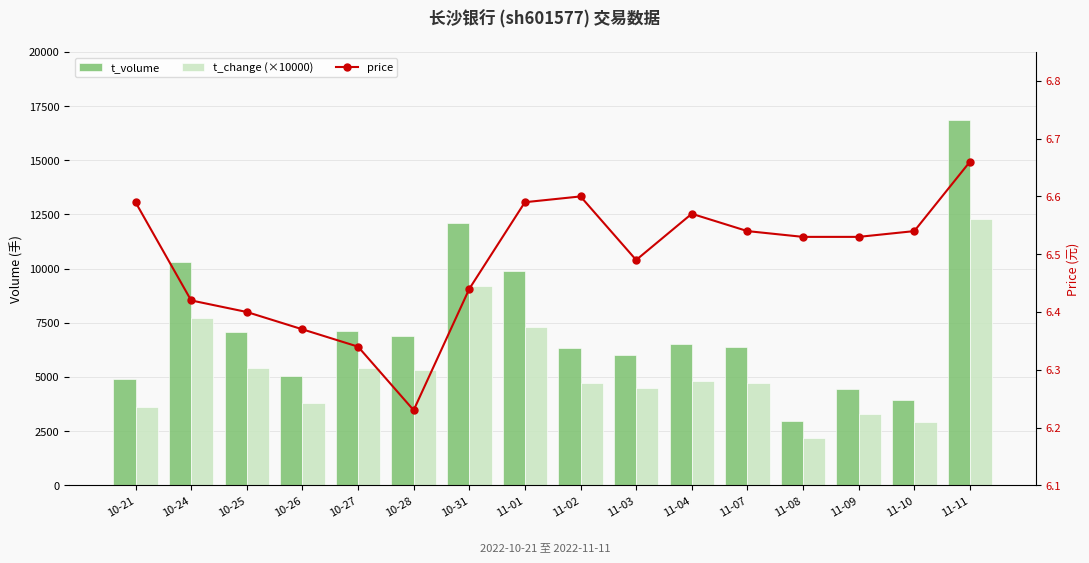

What is the sum of the t_change (×10000) values at 10-25 and 10-24?

13100.0